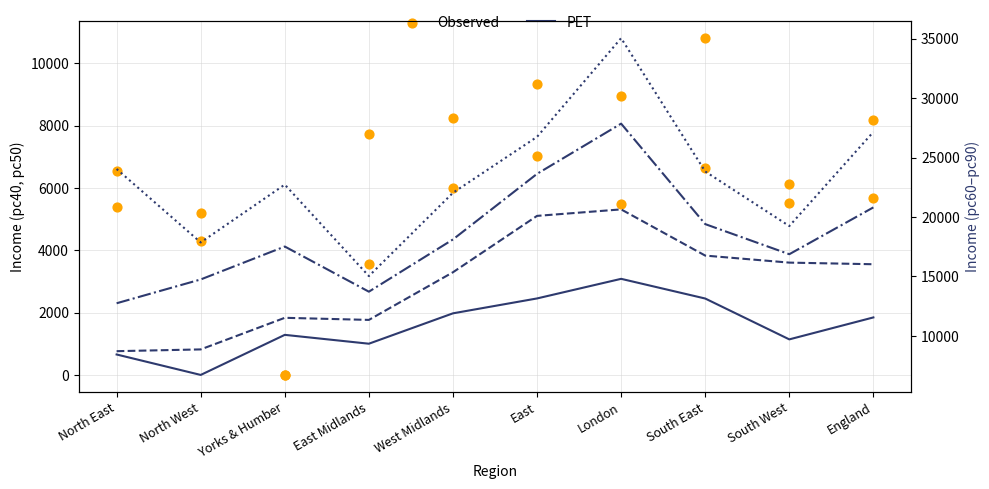

Which series contains the highest Y value?

pc90_reg